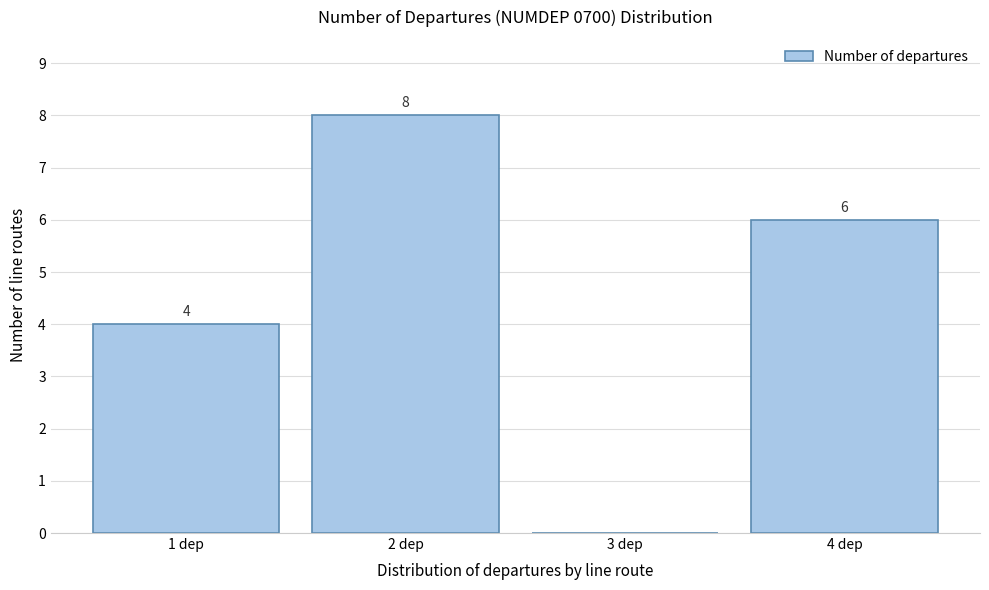

Which range on the x-axis has the tallest bar?

1.5 to 2.5